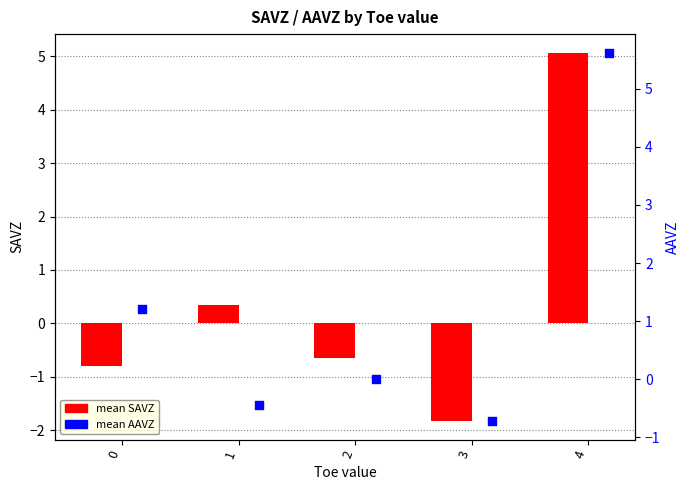

At how many categories does at least one series exceed 1?

2